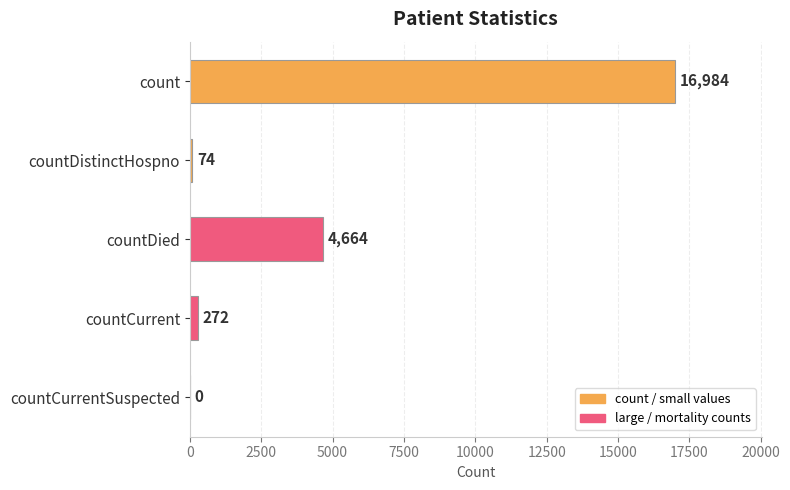

What is the sum of the values at count and countDied?

21648